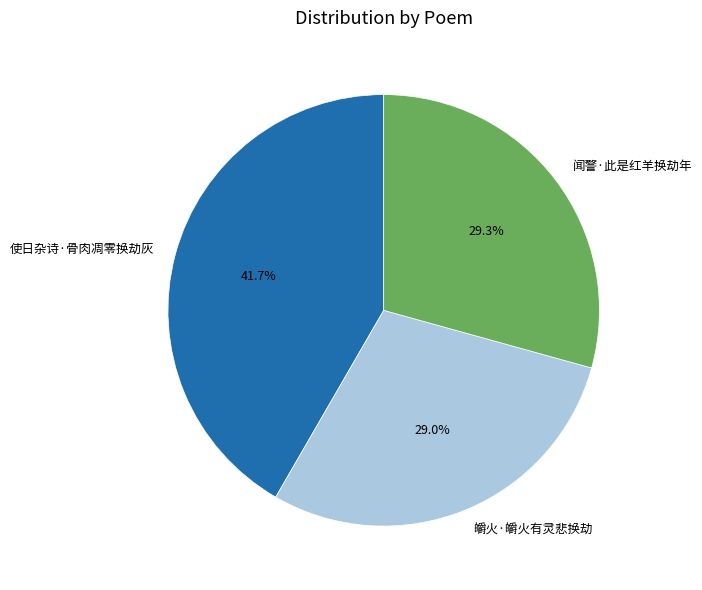

Which slice is the largest?

使日杂诗·骨肉凋零换劫灰